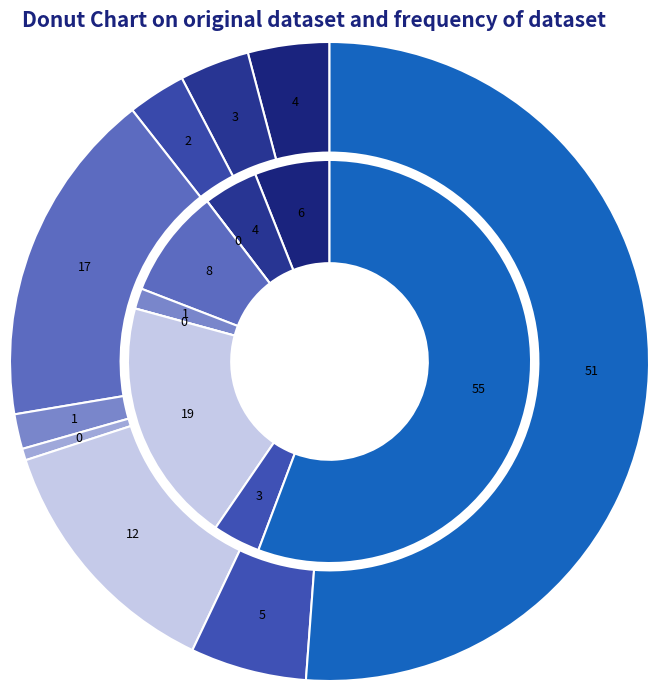

Is there a majority slice in this chart?

Yes